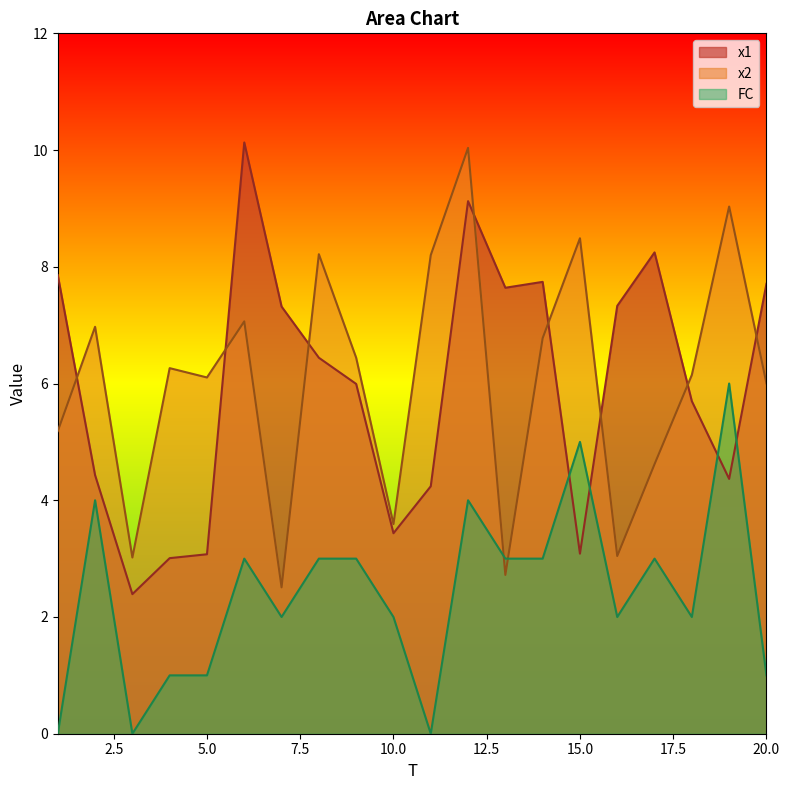

Reading left to right, list all the values displayed in this chart.

x1: 7.9	4.4	2.4	3.0	3.1	10.1	7.3	6.4	6.0	3.4	4.2	9.1	7.6	7.7	3.1	7.3	8.2	5.7	4.4	7.7
x2: 5.2	7.0	3.0	6.3	6.1	7.1	2.5	8.2	6.4	3.6	8.2	10.0	2.7	6.8	8.5	3.0	4.6	6.1	9.0	6.0
FC: 0.0	4.0	0.0	1.0	1.0	3.0	2.0	3.0	3.0	2.0	0.0	4.0	3.0	3.0	5.0	2.0	3.0	2.0	6.0	1.0